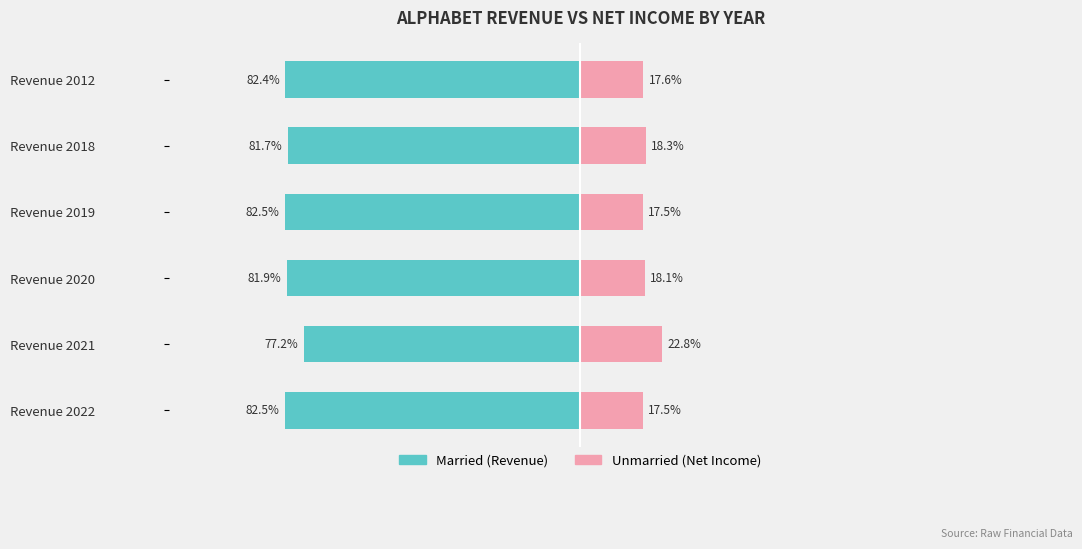

Reading left to right, transcribe all the data shown in this chart.

Married: -82.5	-77.2	-81.9	-82.5	-81.7	-82.4
Unmarried: 17.5	22.8	18.1	17.5	18.3	17.6